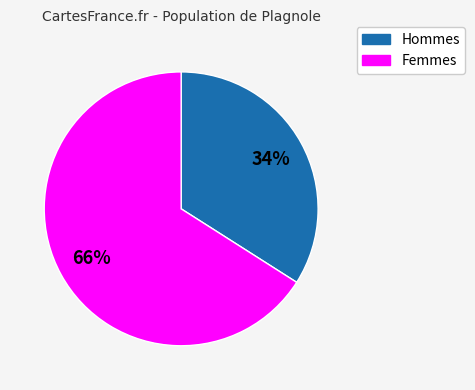

To the nearest percent, what is the difference between the largest and smallest slice percentages?

32%